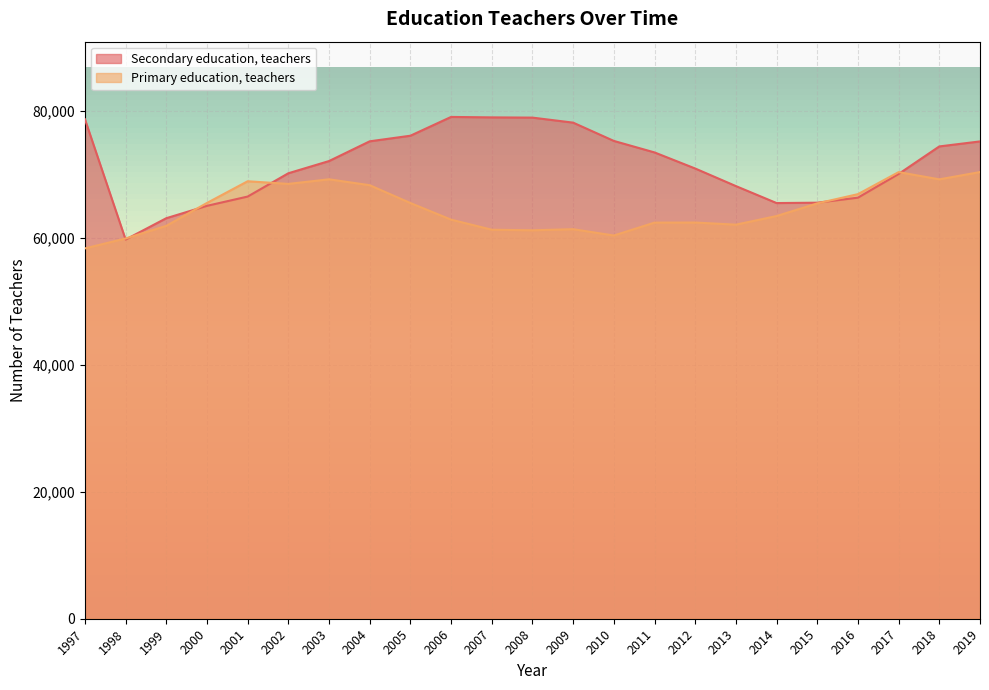

What is the total value across all series at 2019?

145622